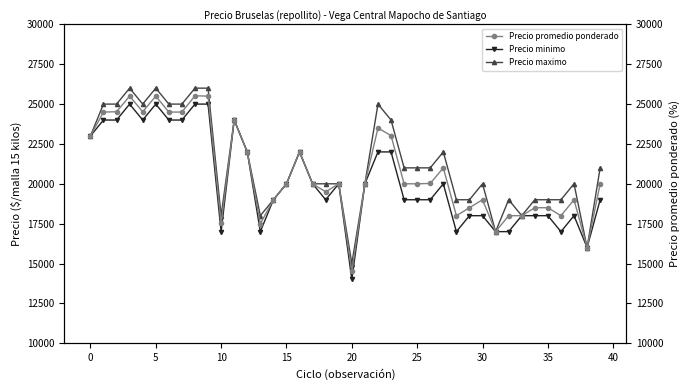

What are all the series names shown in the legend?

Precio minimo, Precio maximo, Precio promedio ponderado